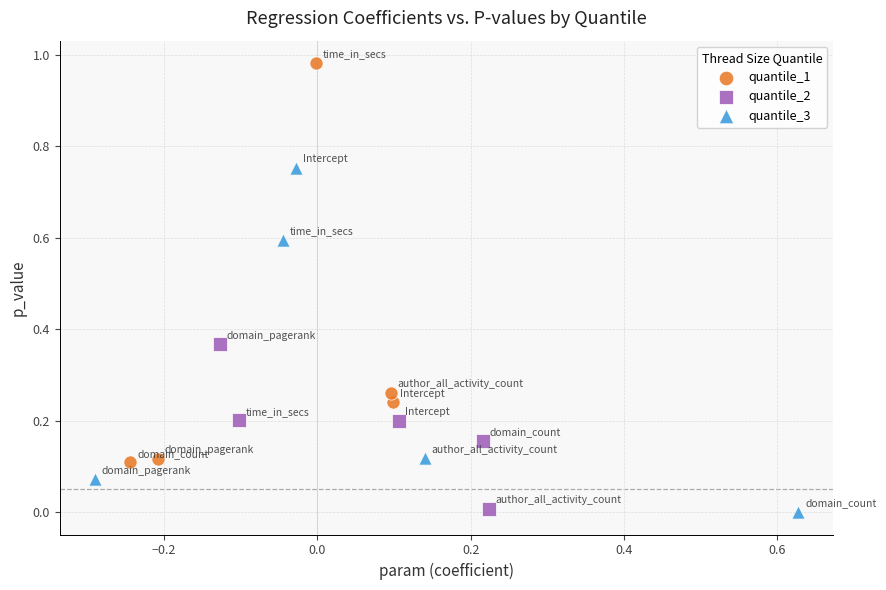

Which series has the largest Y range (max minus min)?

quantile_1